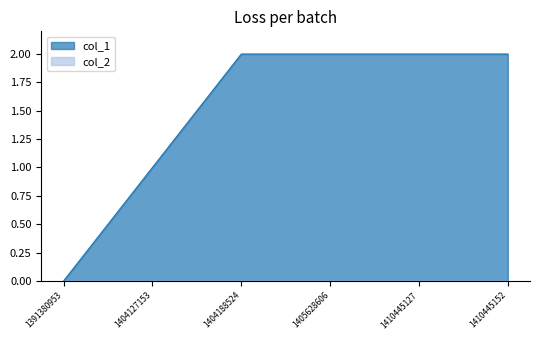

How many lines are shown in the chart?

2